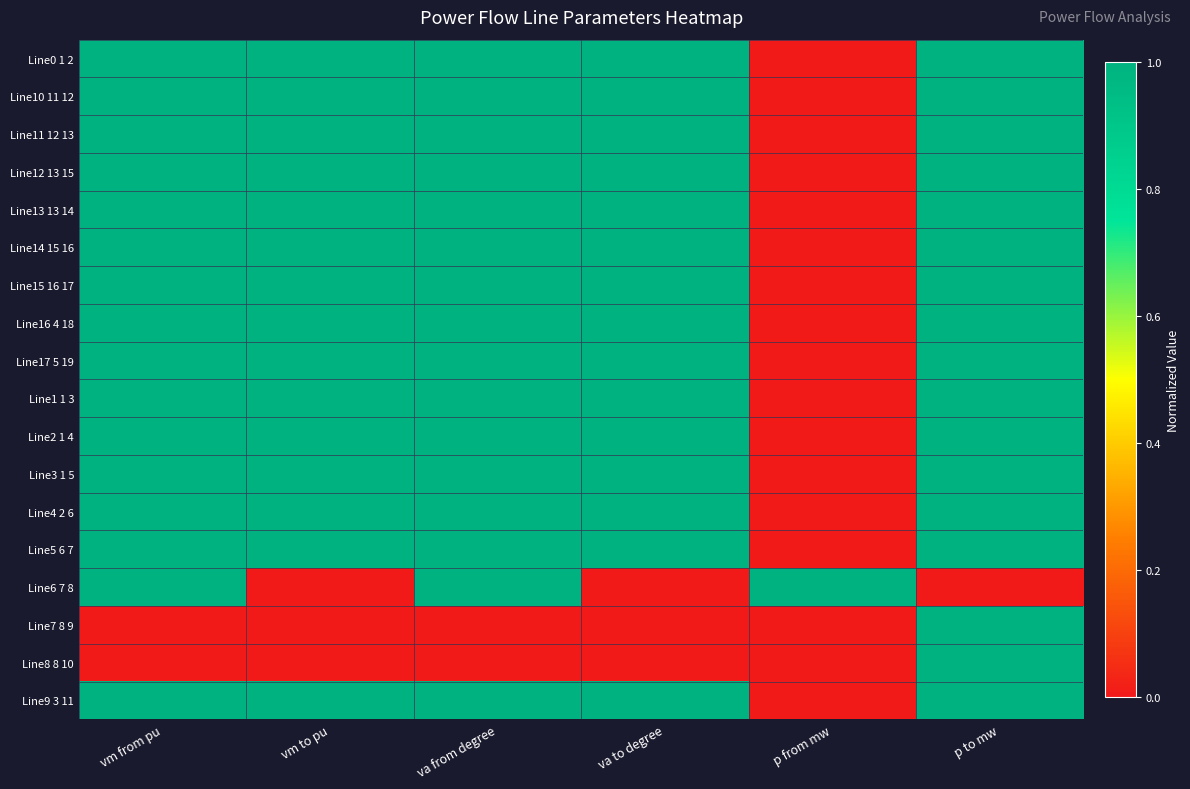

Reading left to right, what are all the values shown in this chart?

Line0 1 2: vm from pu=1.0	vm to pu=1.0	va from degree=1.0	va to degree=1.0	p from mw=0.0	p to mw=1.0
Line10 11 12: vm from pu=1.0	vm to pu=1.0	va from degree=1.0	va to degree=1.0	p from mw=0.0	p to mw=1.0
Line11 12 13: vm from pu=1.0	vm to pu=1.0	va from degree=1.0	va to degree=1.0	p from mw=0.0	p to mw=1.0
Line12 13 15: vm from pu=1.0	vm to pu=1.0	va from degree=1.0	va to degree=1.0	p from mw=0.0	p to mw=1.0
Line13 13 14: vm from pu=1.0	vm to pu=1.0	va from degree=1.0	va to degree=1.0	p from mw=0.0	p to mw=1.0
Line14 15 16: vm from pu=1.0	vm to pu=1.0	va from degree=1.0	va to degree=1.0	p from mw=0.0	p to mw=1.0
Line15 16 17: vm from pu=1.0	vm to pu=1.0	va from degree=1.0	va to degree=1.0	p from mw=0.0	p to mw=1.0
Line16 4 18: vm from pu=1.0	vm to pu=1.0	va from degree=1.0	va to degree=1.0	p from mw=0.0	p to mw=1.0
Line17 5 19: vm from pu=1.0	vm to pu=1.0	va from degree=1.0	va to degree=1.0	p from mw=0.0	p to mw=1.0
Line1 1 3: vm from pu=1.0	vm to pu=1.0	va from degree=1.0	va to degree=1.0	p from mw=0.0	p to mw=1.0
Line2 1 4: vm from pu=1.0	vm to pu=1.0	va from degree=1.0	va to degree=1.0	p from mw=0.0	p to mw=1.0
Line3 1 5: vm from pu=1.0	vm to pu=1.0	va from degree=1.0	va to degree=1.0	p from mw=0.0	p to mw=1.0
Line4 2 6: vm from pu=1.0	vm to pu=1.0	va from degree=1.0	va to degree=1.0	p from mw=0.0	p to mw=1.0
Line5 6 7: vm from pu=1.0	vm to pu=1.0	va from degree=1.0	va to degree=1.0	p from mw=0.0	p to mw=1.0
Line6 7 8: vm from pu=1.0	vm to pu=0.0	va from degree=1.0	va to degree=0.0	p from mw=1.0	p to mw=0.0
Line7 8 9: vm from pu=0.0	vm to pu=0.0	va from degree=0.0	va to degree=0.0	p from mw=0.0	p to mw=1.0
Line8 8 10: vm from pu=0.0	vm to pu=0.0	va from degree=0.0	va to degree=0.0	p from mw=0.0	p to mw=1.0
Line9 3 11: vm from pu=1.0	vm to pu=1.0	va from degree=1.0	va to degree=1.0	p from mw=0.0	p to mw=1.0